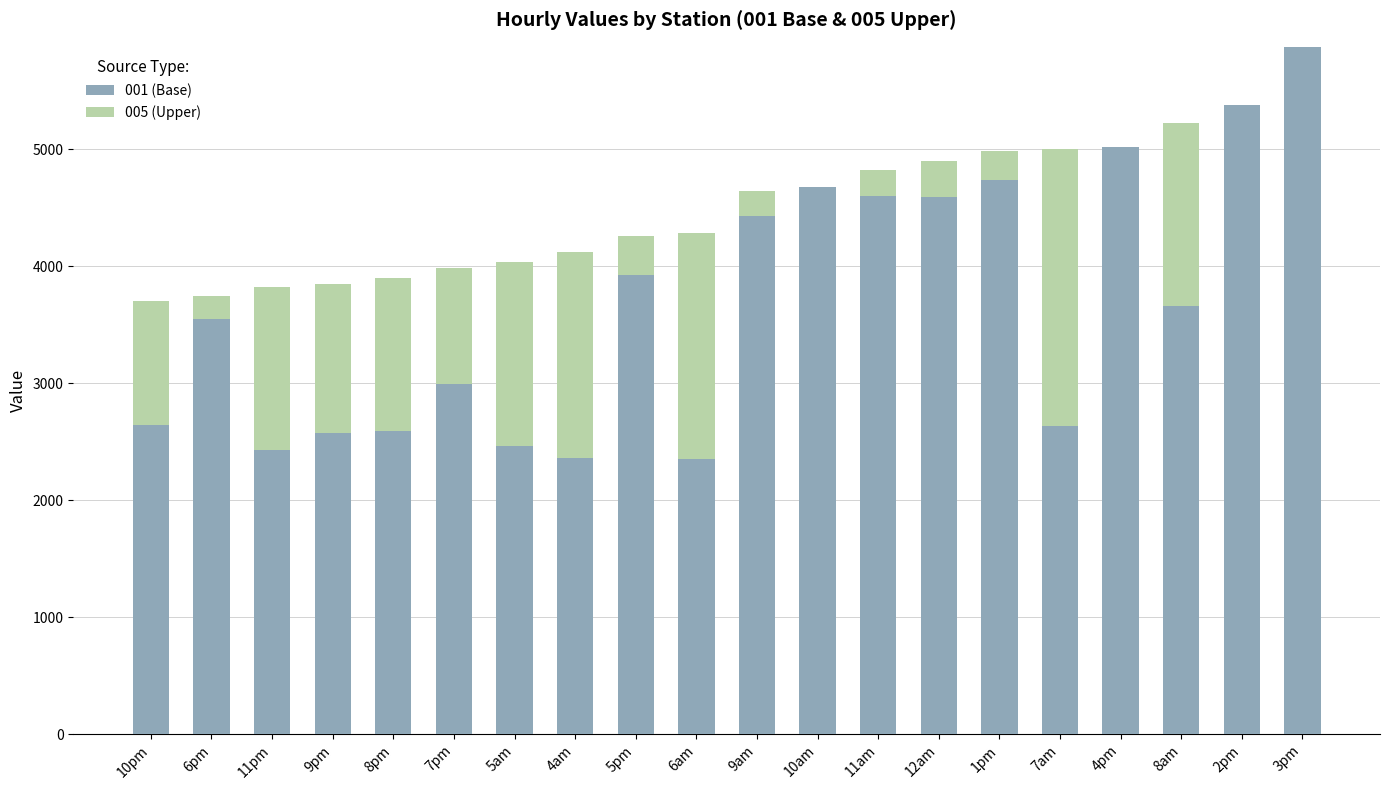

How many distinct data groups are displayed?

2